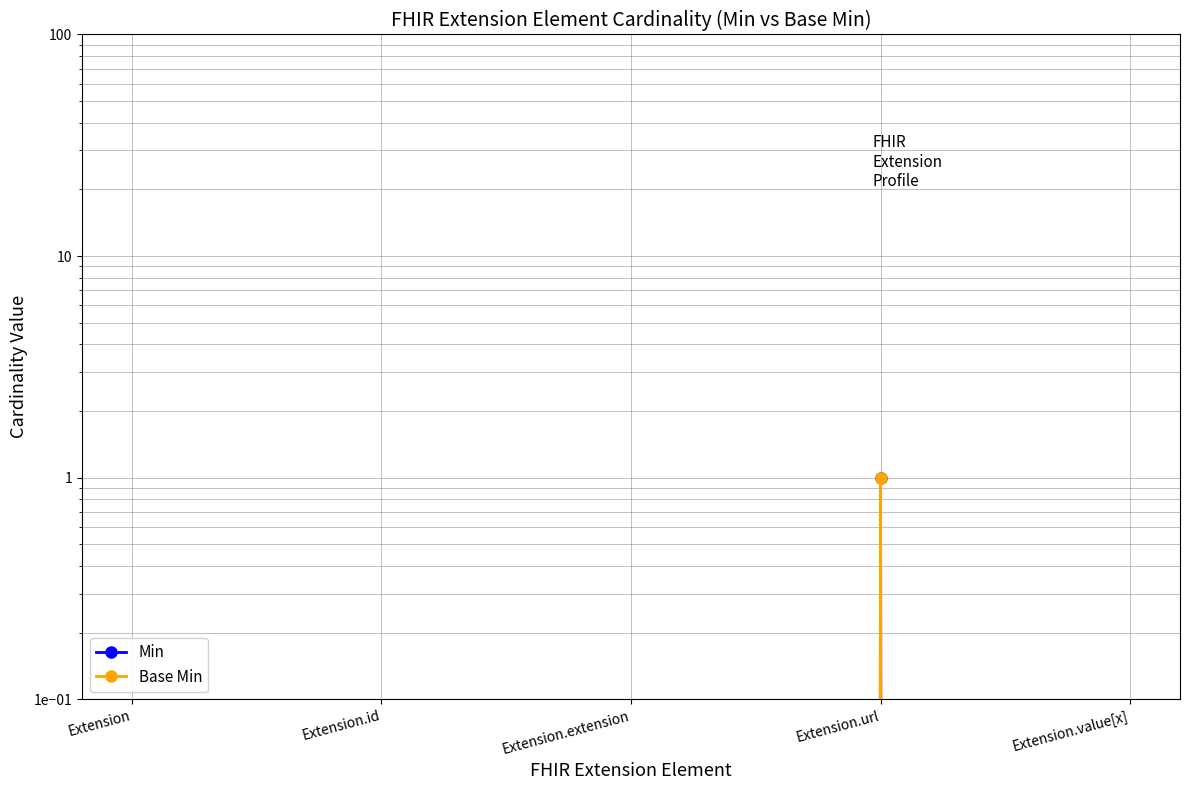

Which series has the largest total across all categories?

Min